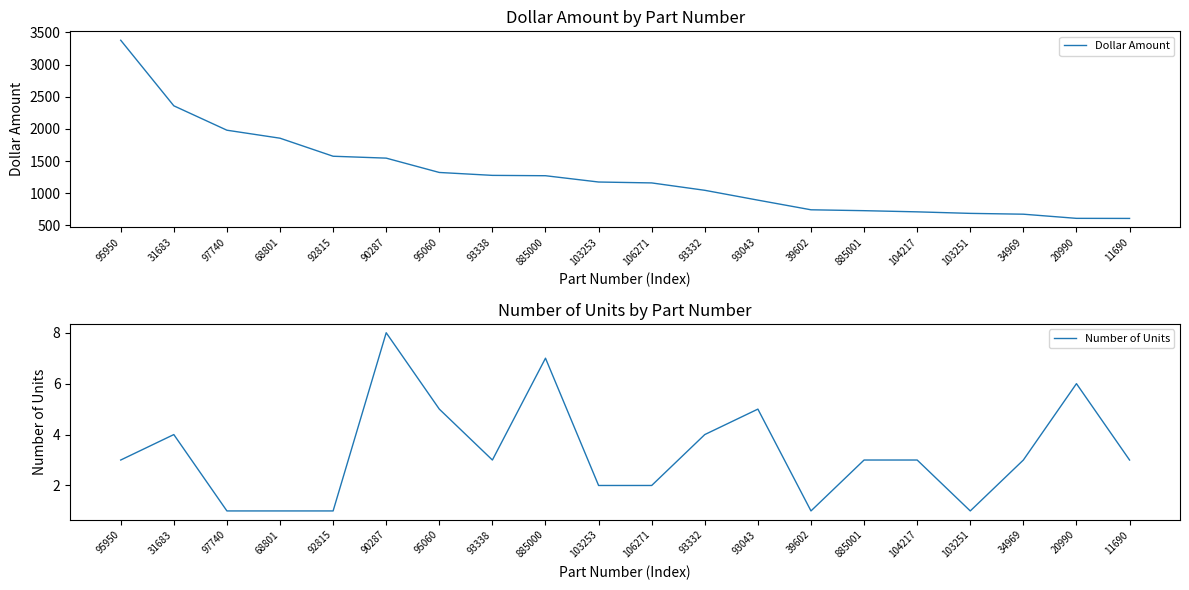

What is the total value across all series at 106271?

1161.4